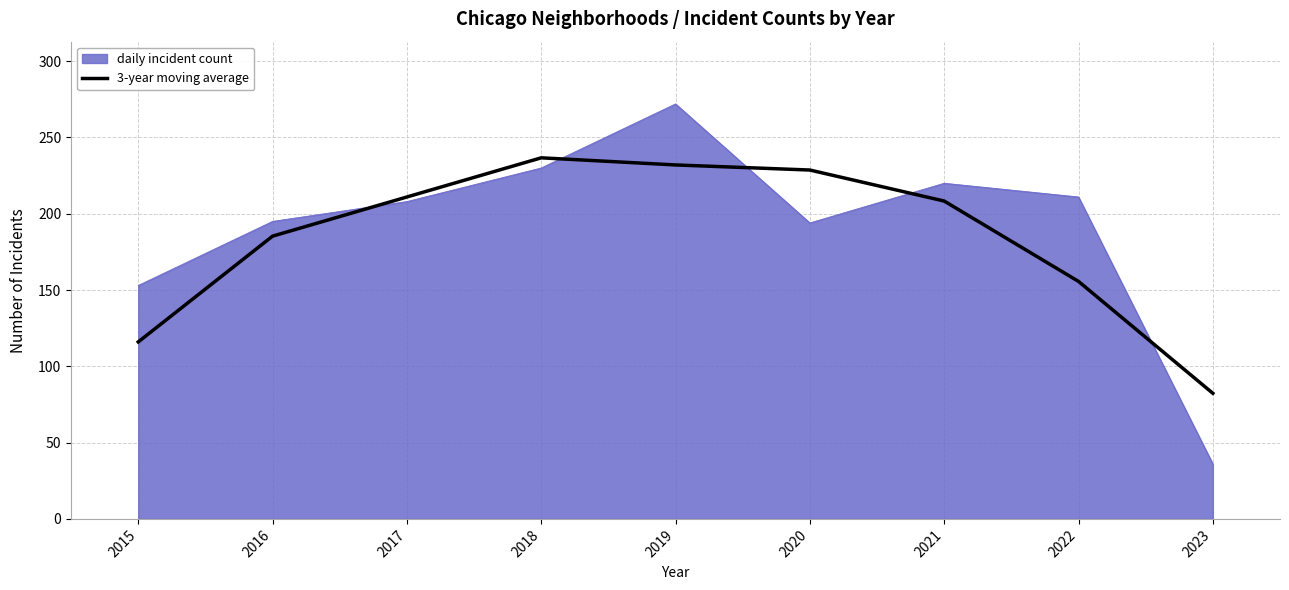

Rank the series by their maximum value, from highest to lowest.

daily incident count, 3-year moving average